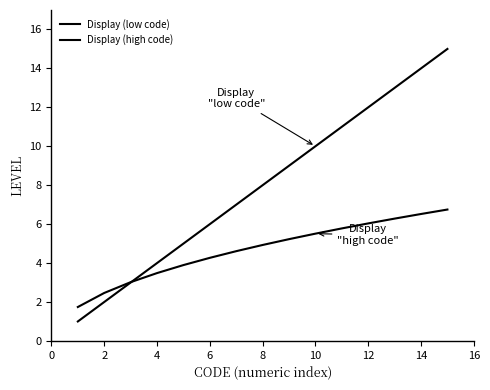

What is the minimum value for Display (high code)?

1.7